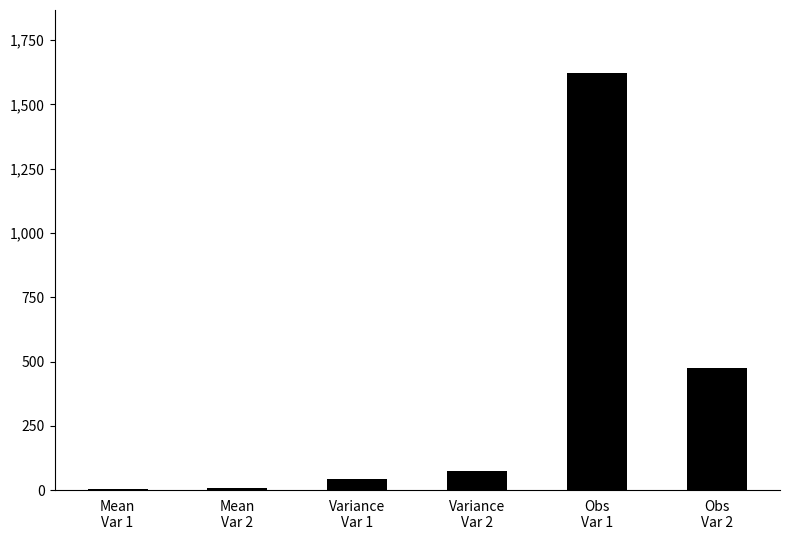

What is the greatest value displayed?

1624.0